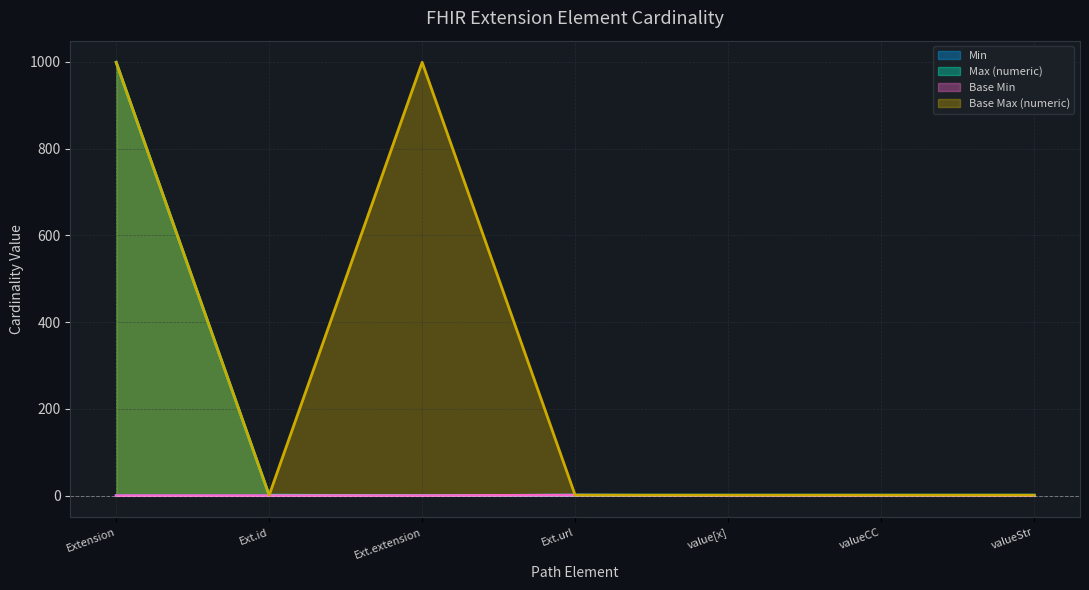

True or false: Base Max (numeric) has a value of 1 at Ext.url.

False